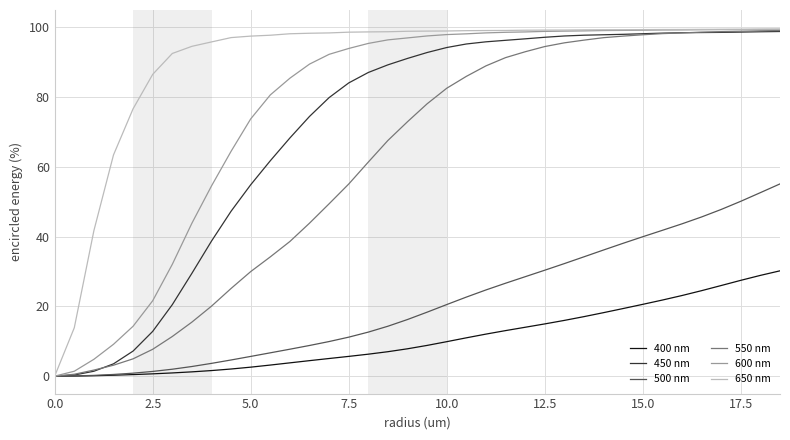

Does the chart display data point markers on the line(s)?

No